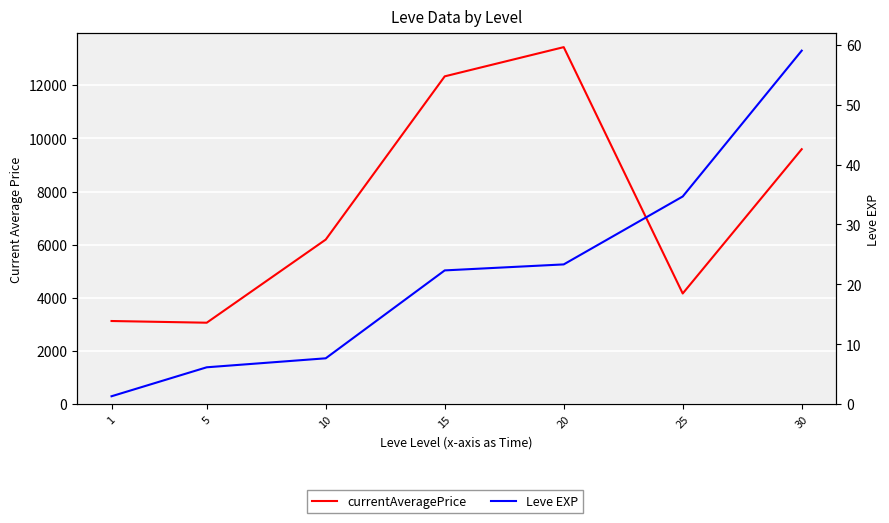

What is the spread (max minus min) of values at 20?

13410.0